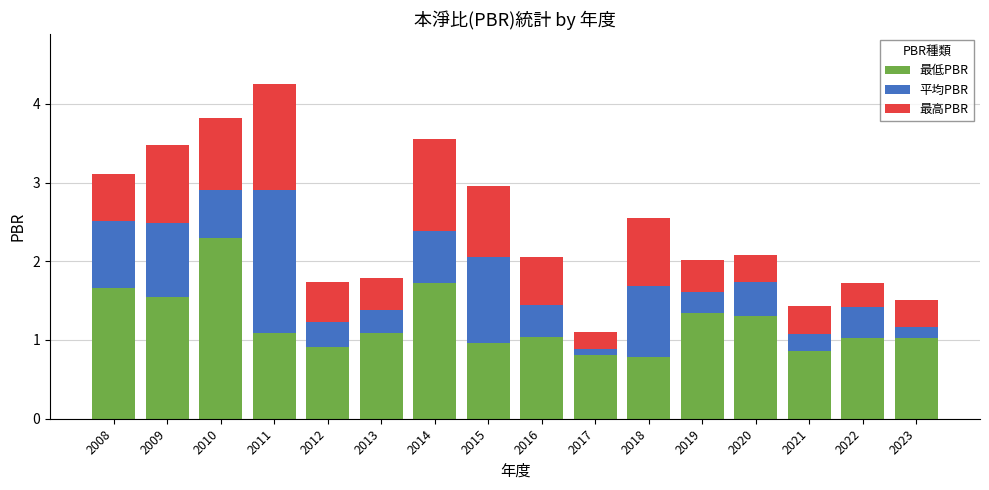

At which category is the sum across all series the highest?

2011